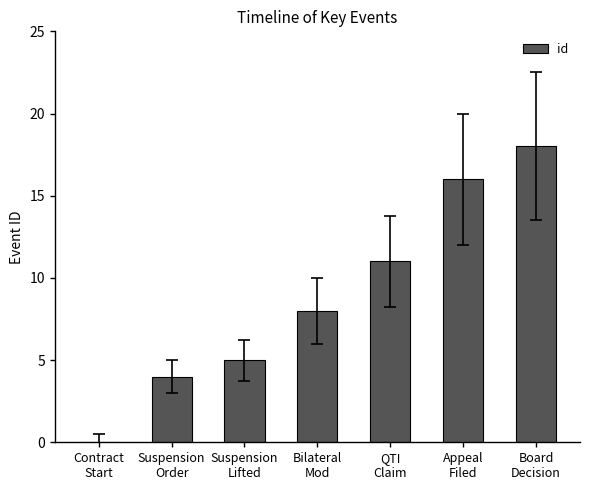

The chart shows a value of 21 at Appeal
Filed. True or false?

False